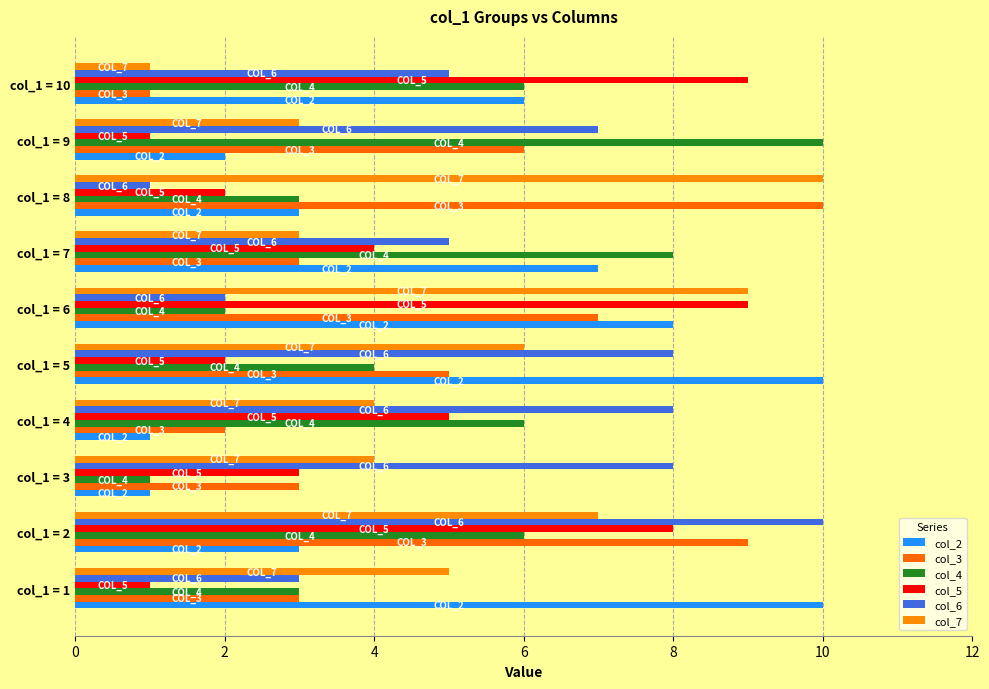

Count the number of data series in this chart.

6